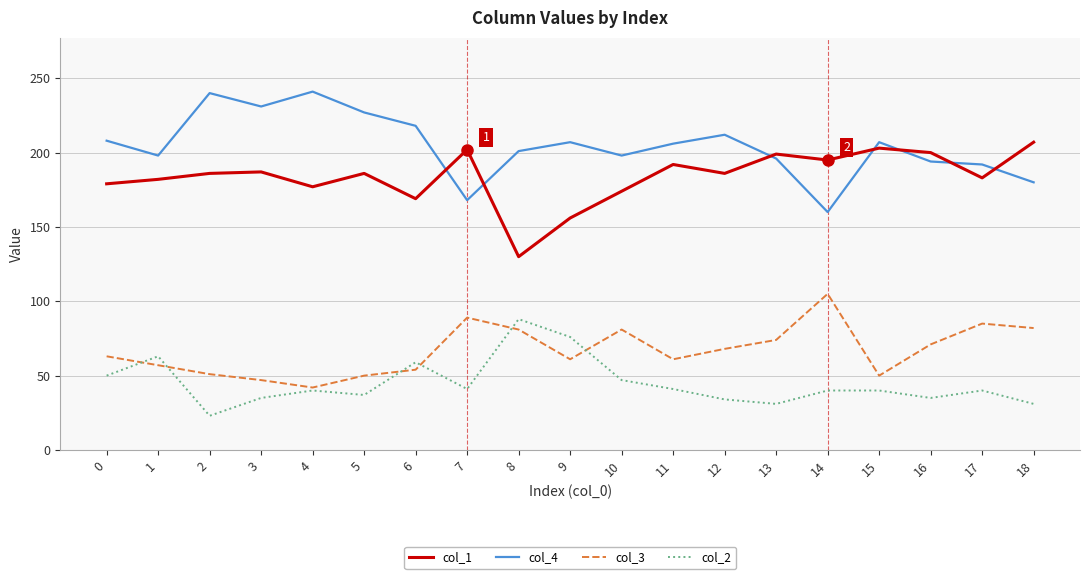

What is the greatest value displayed?

241